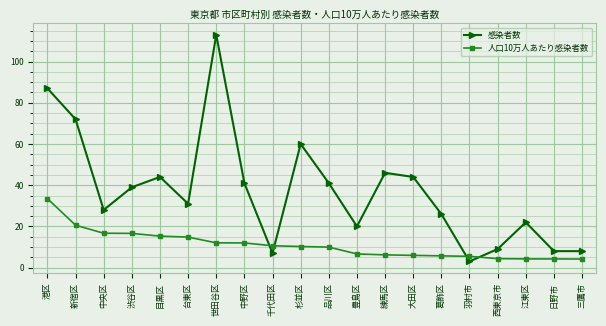

What are all the series names shown in the legend?

感染者数, 人口10万人あたり感染者数